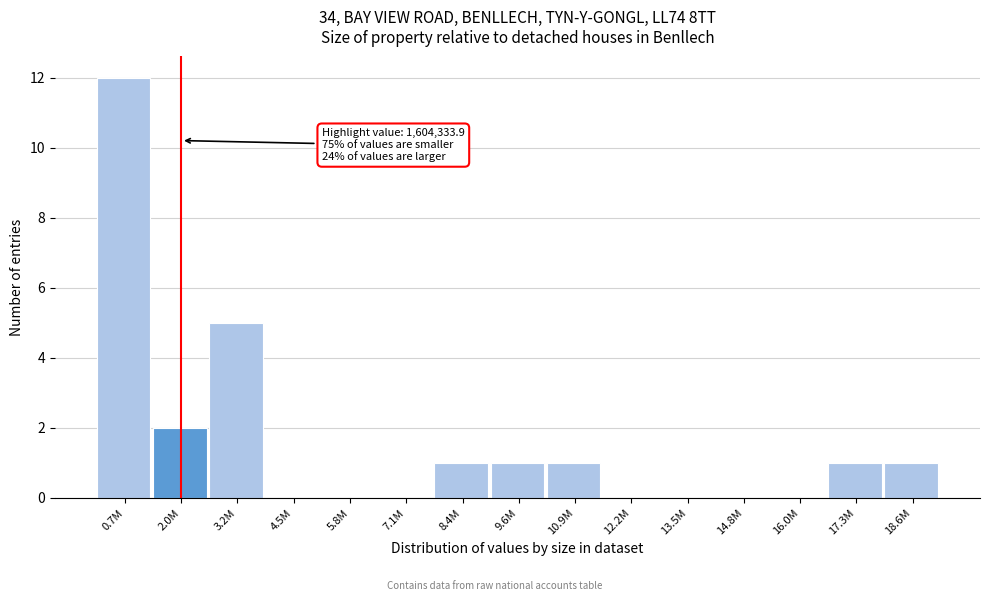

Reading right to left, extract all data points from this chart.

18.6M=1	17.3M=1	16.0M=0	14.8M=0	13.5M=0	12.2M=0	10.9M=1	9.6M=1	8.4M=1	7.1M=0	5.8M=0	4.5M=0	3.2M=5	2.0M=2	0.7M=12